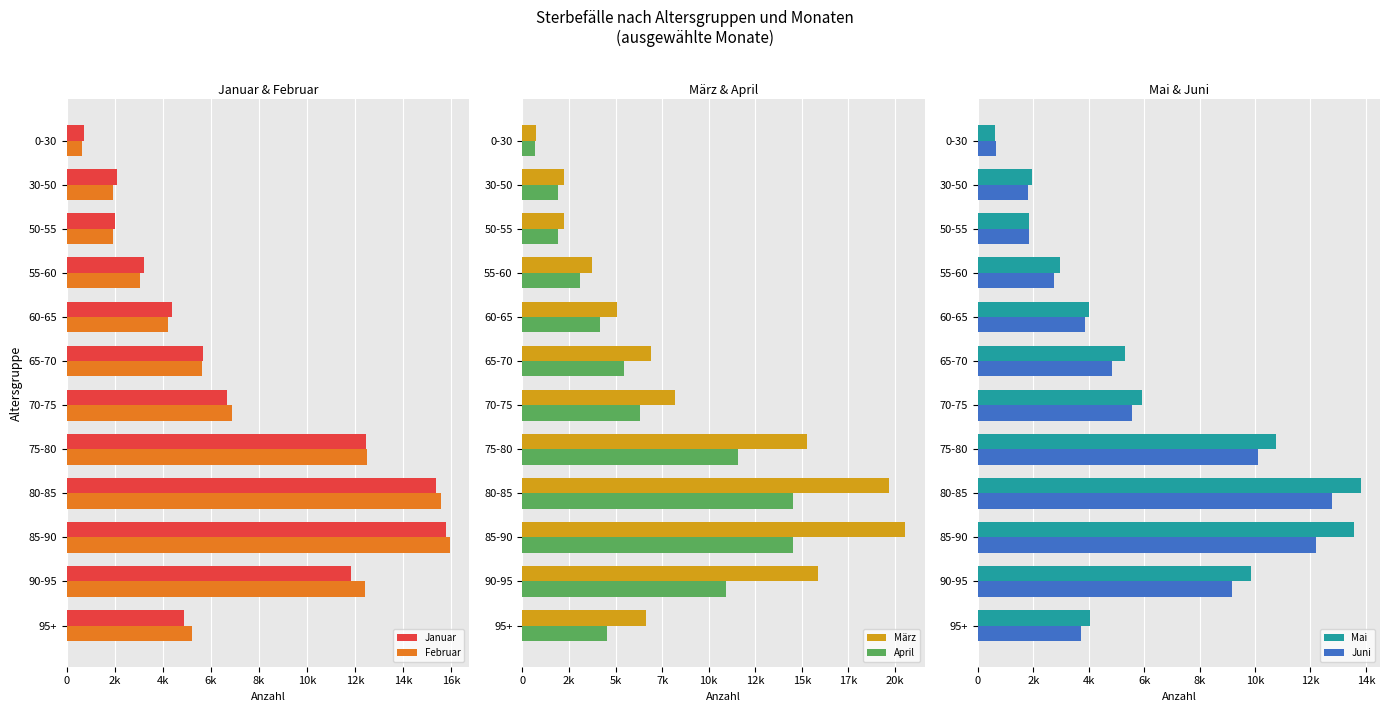

List the series in order of their peak value, highest first.

März, Februar, Januar, April, Mai, Juni